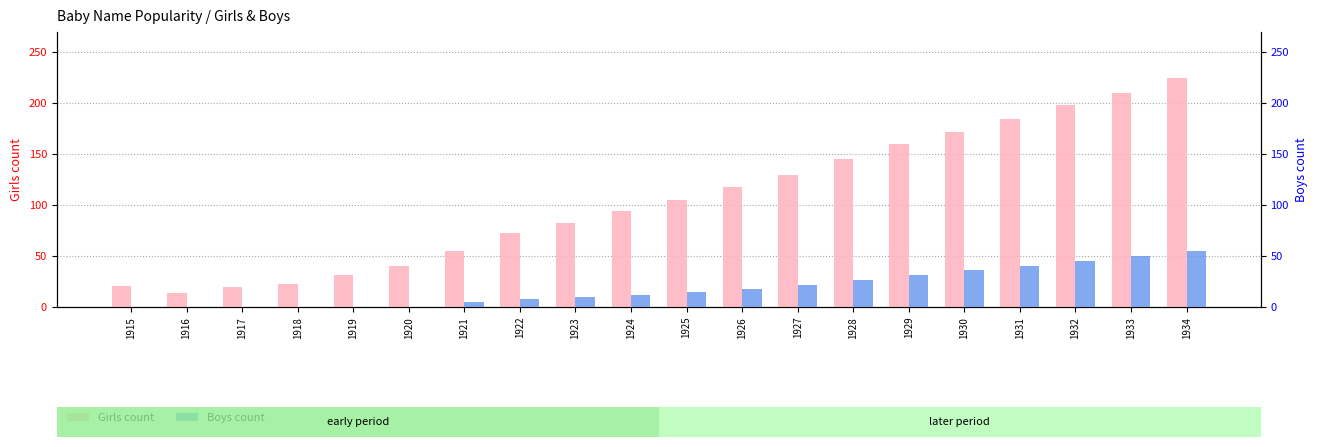

What is the sum of the Girls values at 1930 and 1927?

302